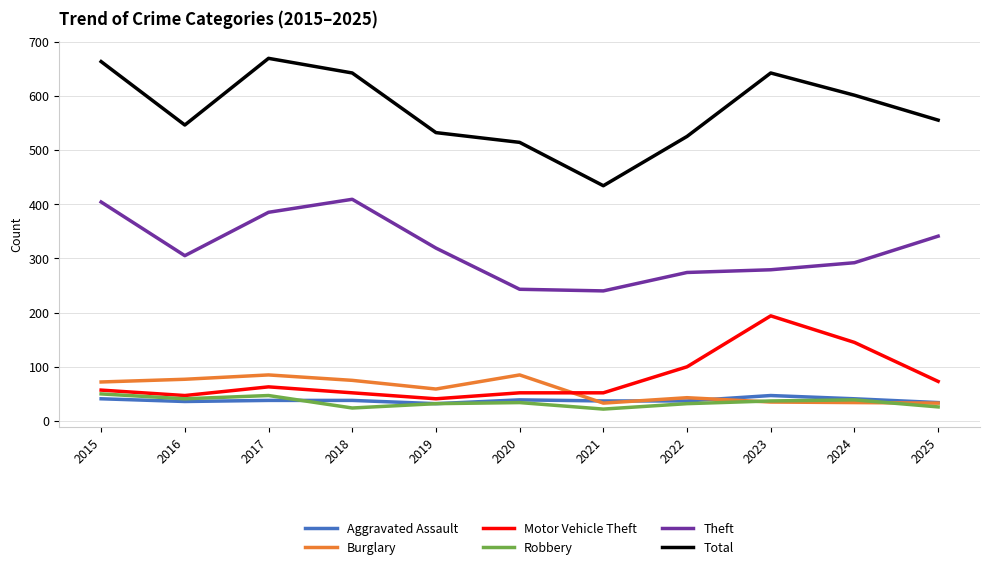

Which category has the highest value across all series?

2017